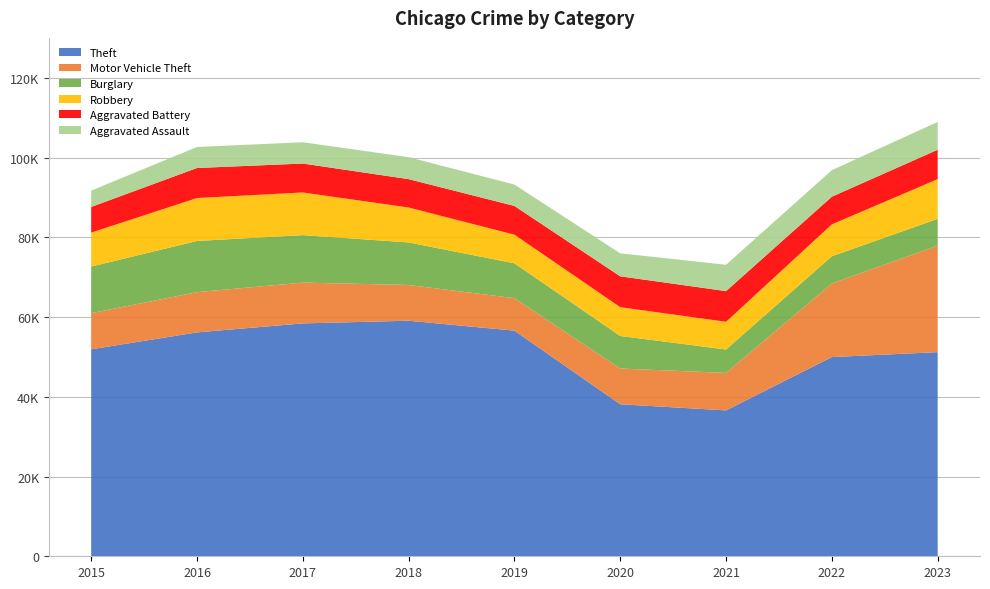

Reading left to right, list all the values displayed in this chart.

Theft: 2015=51901	2016=56146	2017=58402	2018=59073	2019=56577	2020=38124	2021=36585	2022=49956	2023=51198
Motor Vehicle Theft: 2015=9064	2016=10088	2017=10232	2018=8960	2019=8155	2020=8961	2021=9396	2022=18459	2023=26708
Burglary: 2015=11689	2016=12840	2017=11904	2018=10672	2019=8741	2020=8164	2021=5875	2022=6834	2023=6715
Robbery: 2015=8516	2016=10764	2017=10698	2018=8761	2019=7180	2020=7220	2021=6950	2022=7991	2023=9955
Aggravated Battery: 2015=6435	2016=7534	2017=7254	2018=7114	2019=7205	2020=7743	2021=7692	2022=6941	2023=7376
Aggravated Assault: 2015=4090	2016=5267	2017=5342	2018=5507	2019=5363	2020=5763	2021=6607	2022=6653	2023=6975